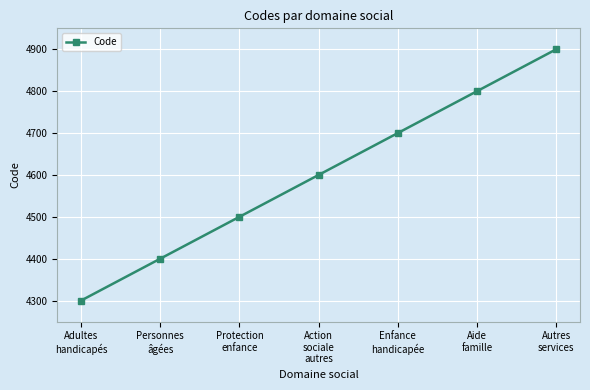

True or false: the data shows 4800 at Aide
famille.

True